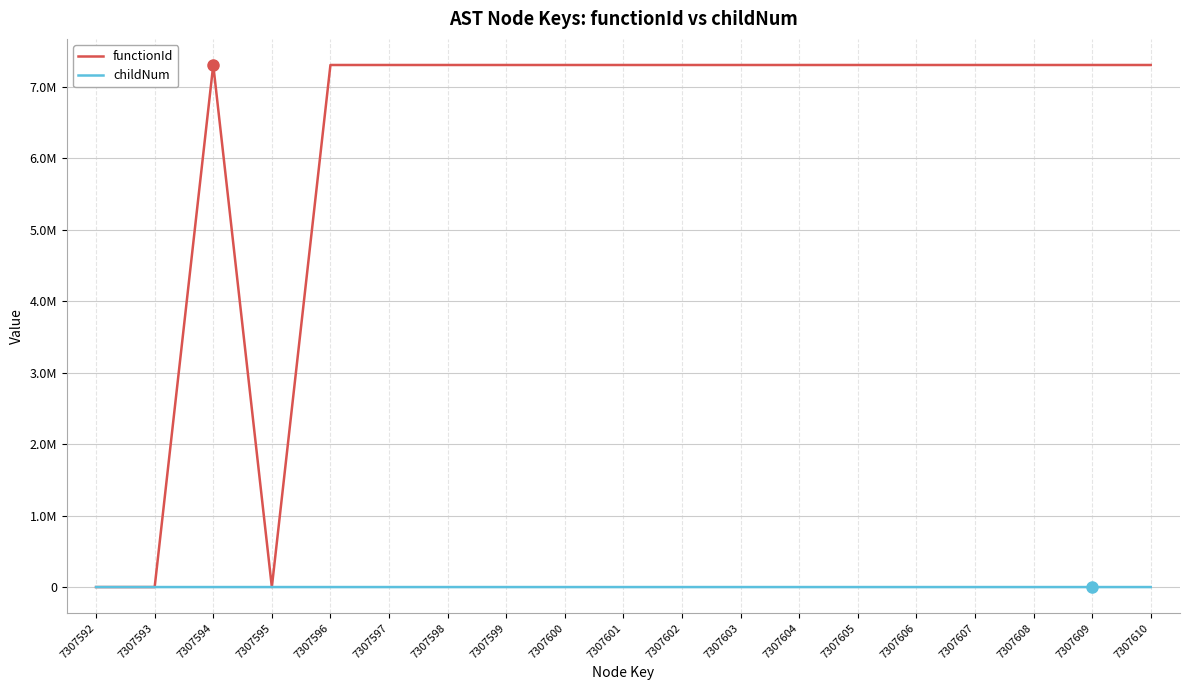

Is this an area chart (filled region under the line)?

No